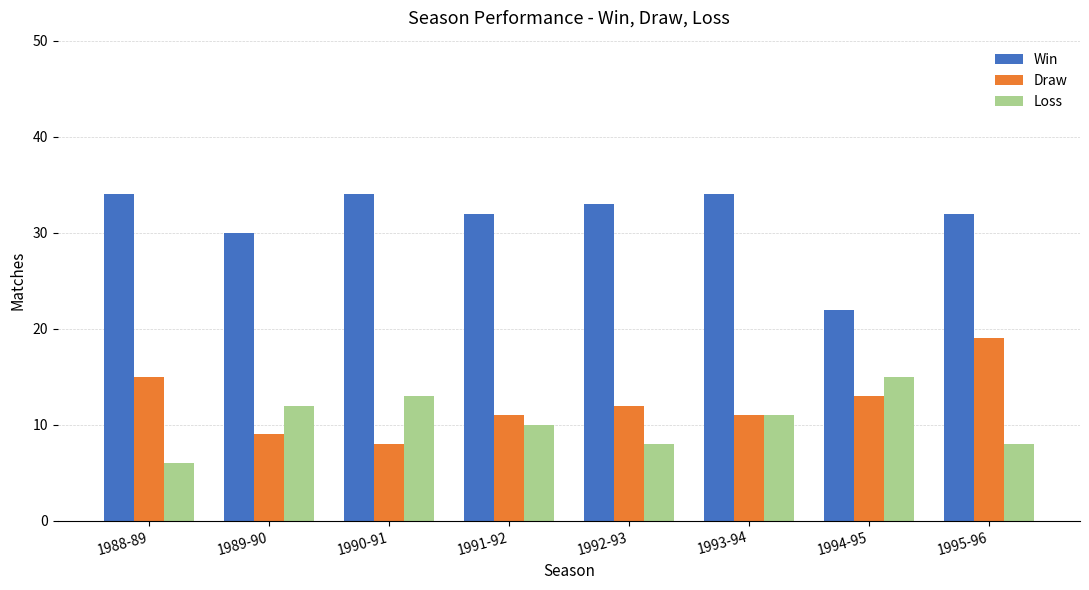

What is the average value of the Loss series?

10